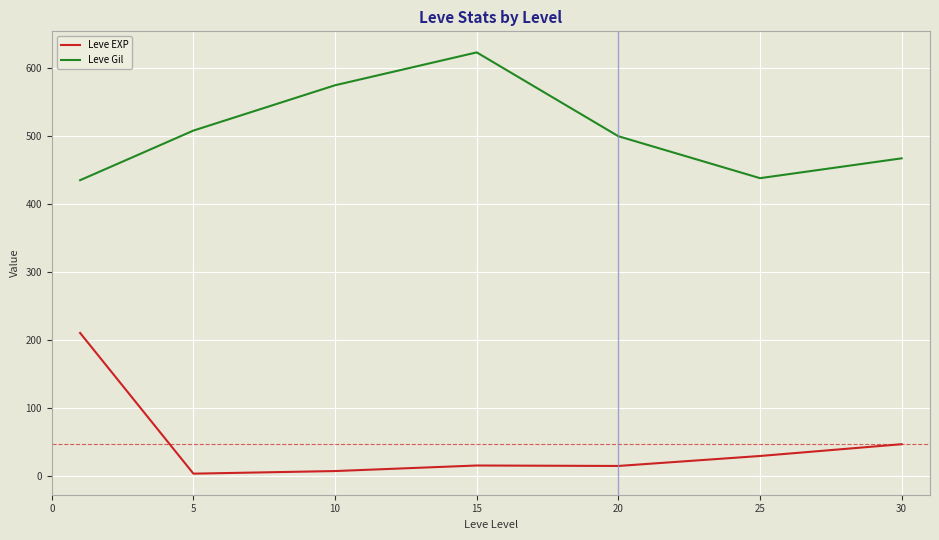

Which series has the largest total across all categories?

Leve Gil